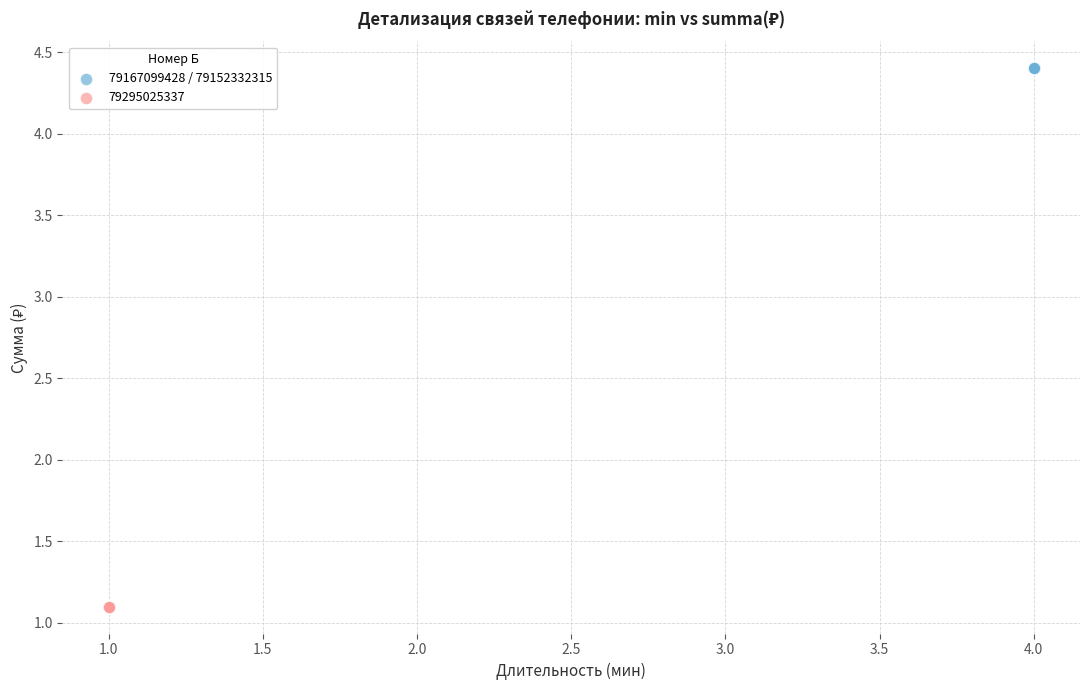

Which series contains the lowest Y value?

79295025337